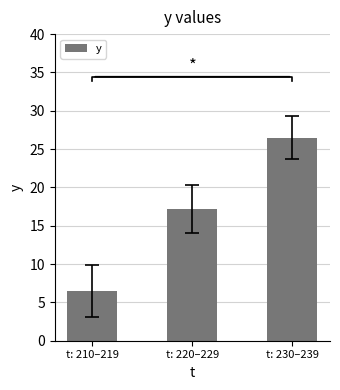

Are the bars grouped side by side (vs. stacked)?

No